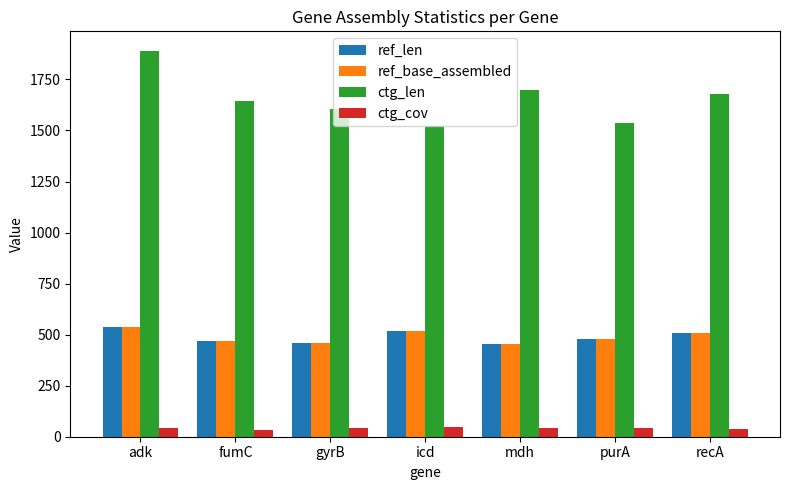

Read the ctg_cov value at recA.

38.0